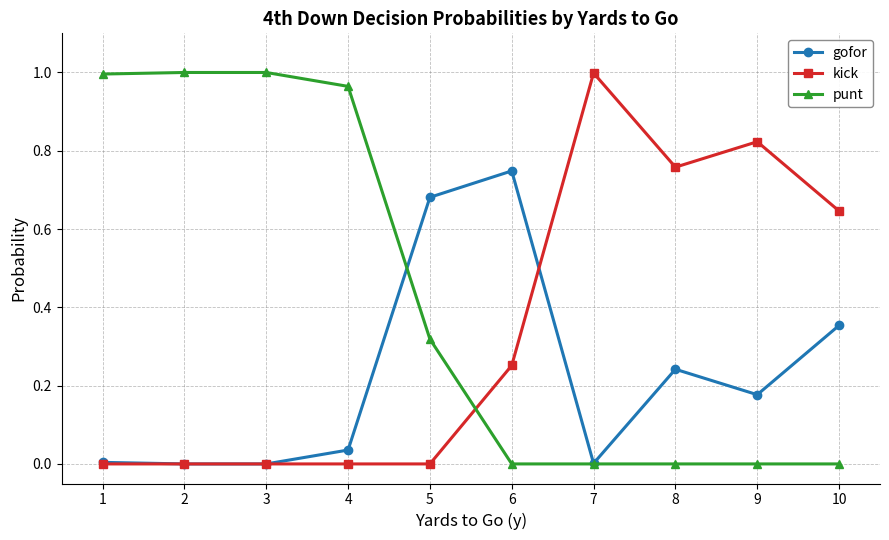

Rank the series by their average value, from highest to lowest.

punt, kick, gofor